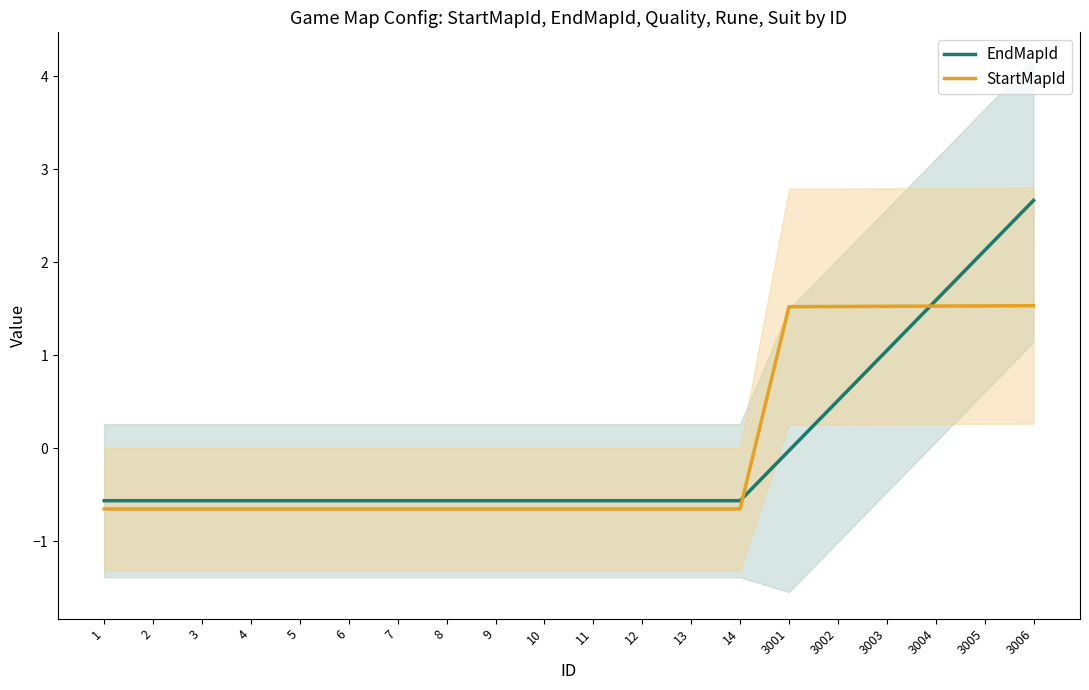

What is the smallest value displayed?

-0.7